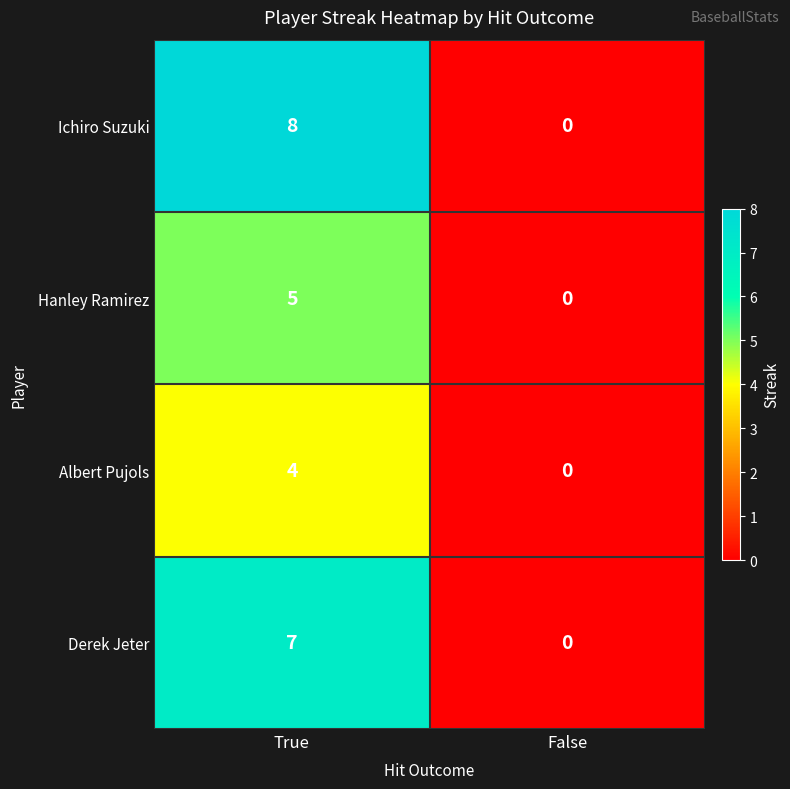

Where is Derek Jeter nearest to the value 3?

False